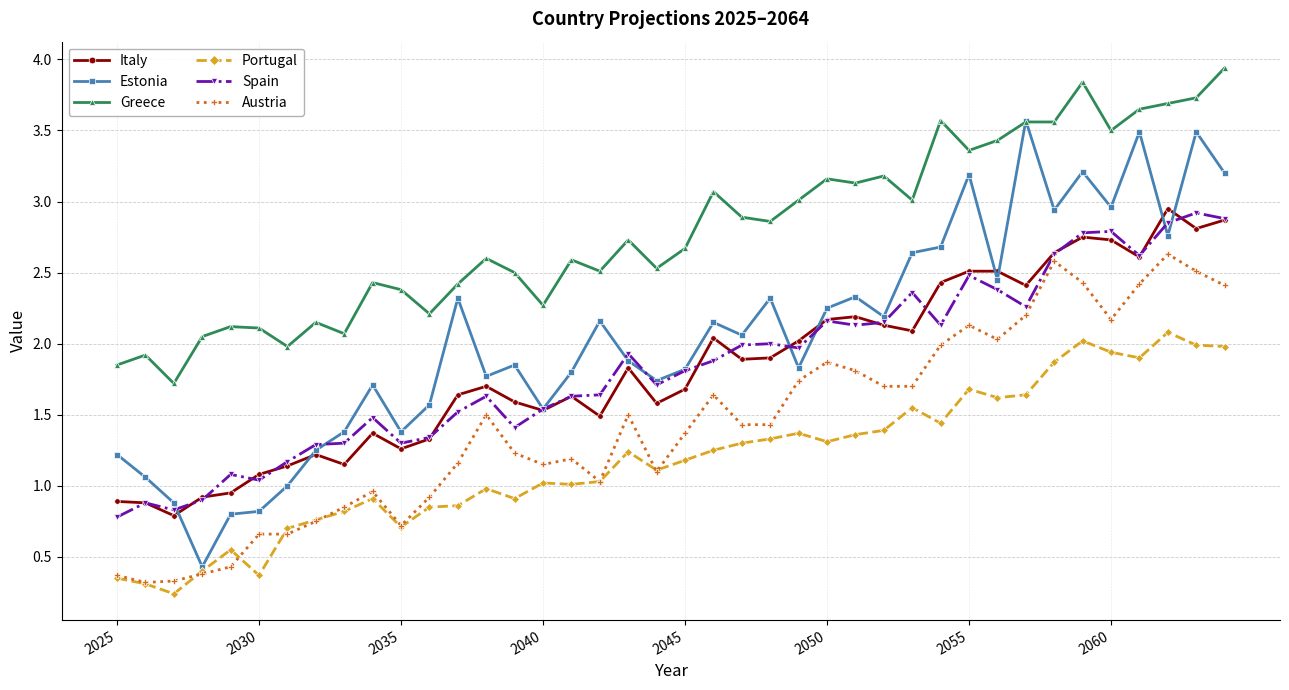

How many distinct data groups are displayed?

6